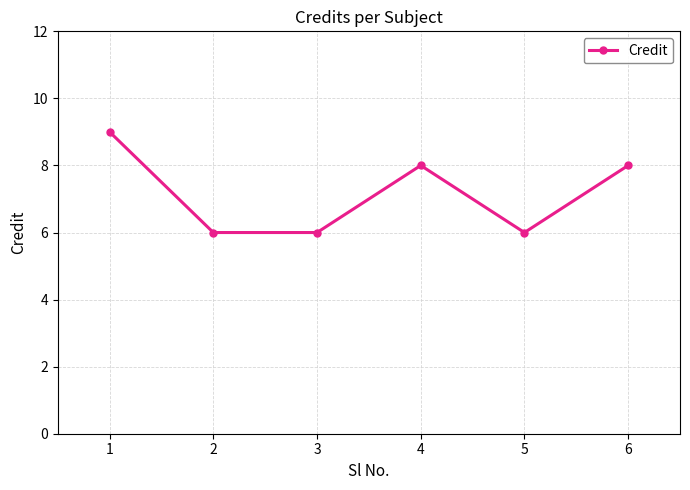

What is the difference between the maximum and second lowest values?

3